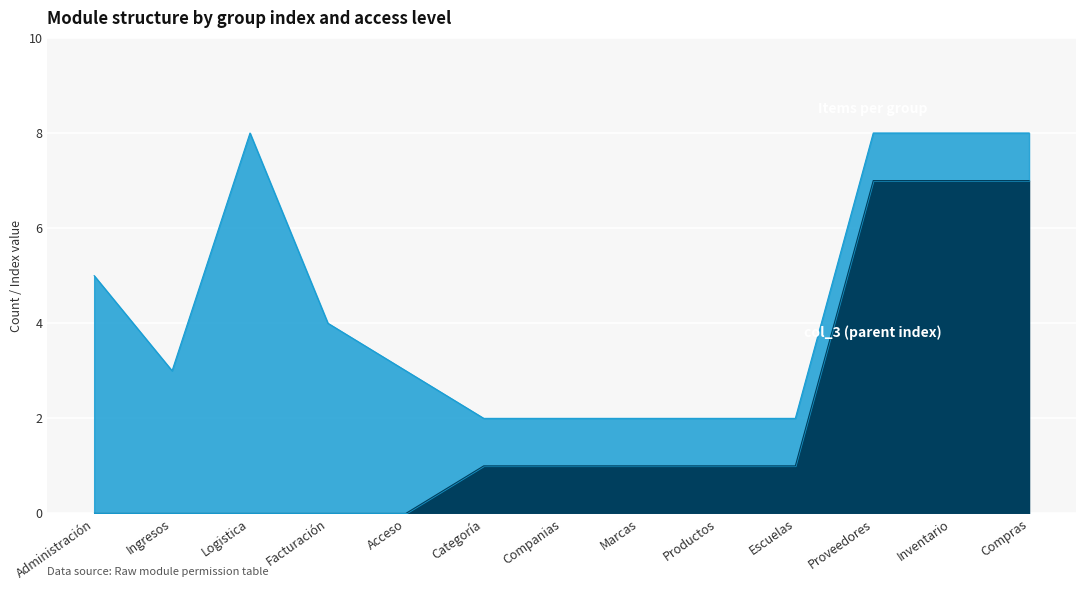

What is the difference between the second highest and minimum values?

7